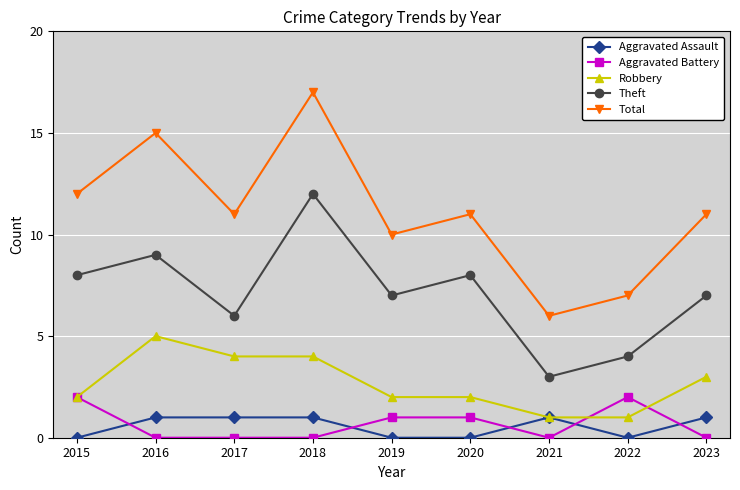

Which series has the largest total across all categories?

Total